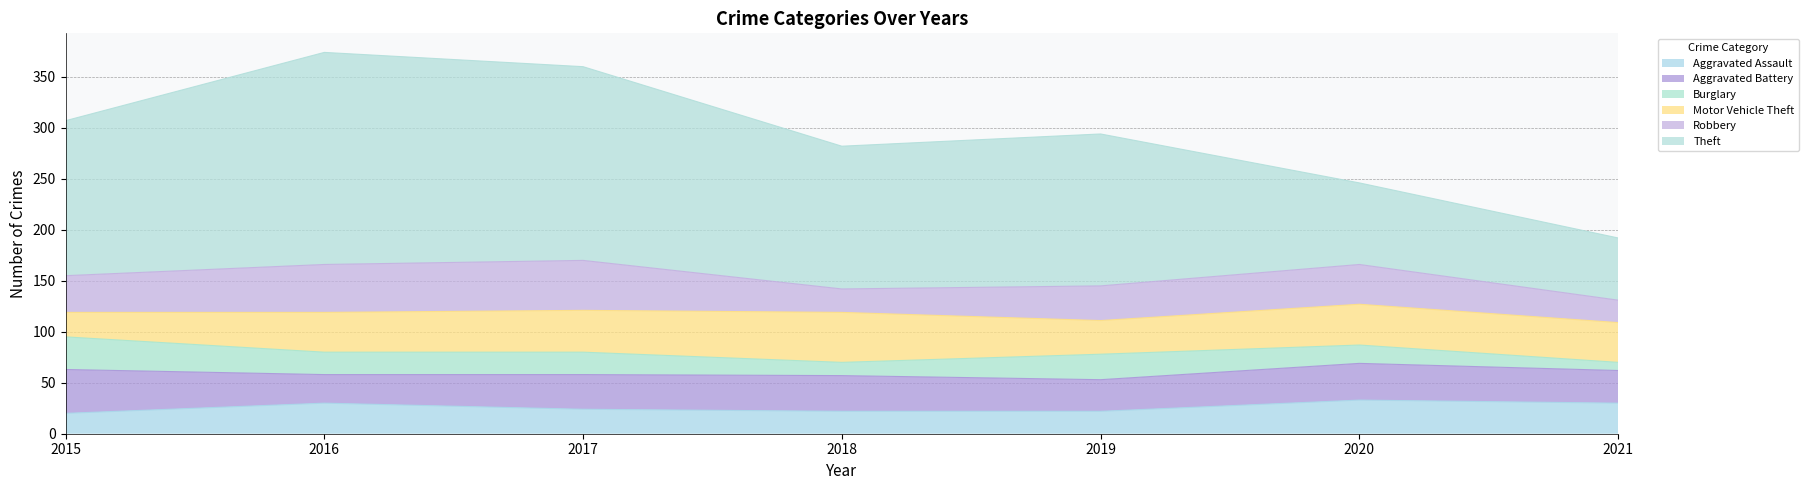

Rank the categories by Aggravated Assault value from highest to lowest.

2020, 2016, 2021, 2017, 2018, 2019, 2015